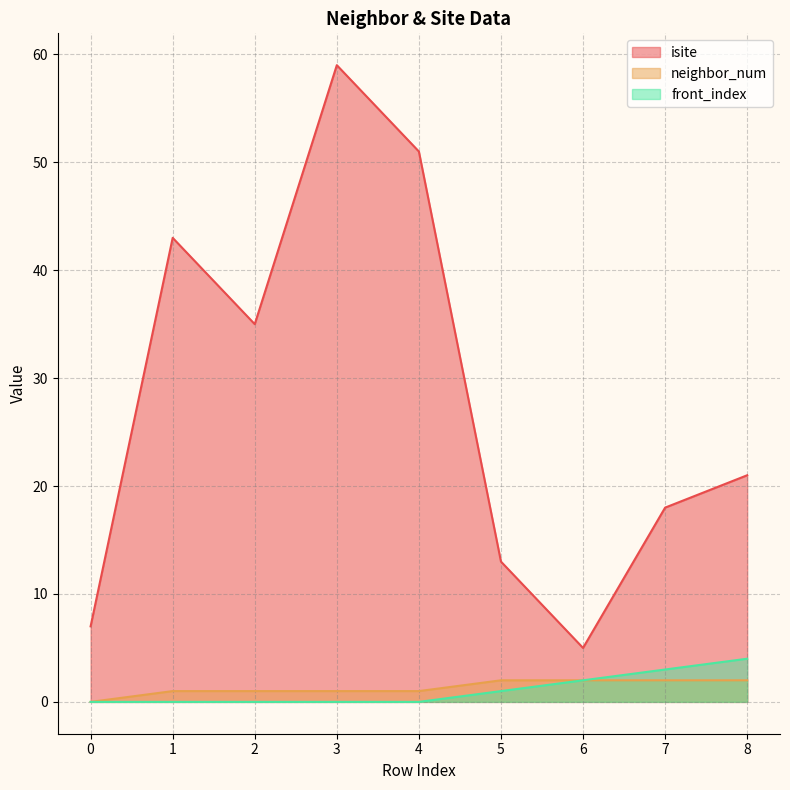

True or false: isite has more than 1 interior local peaks.

True